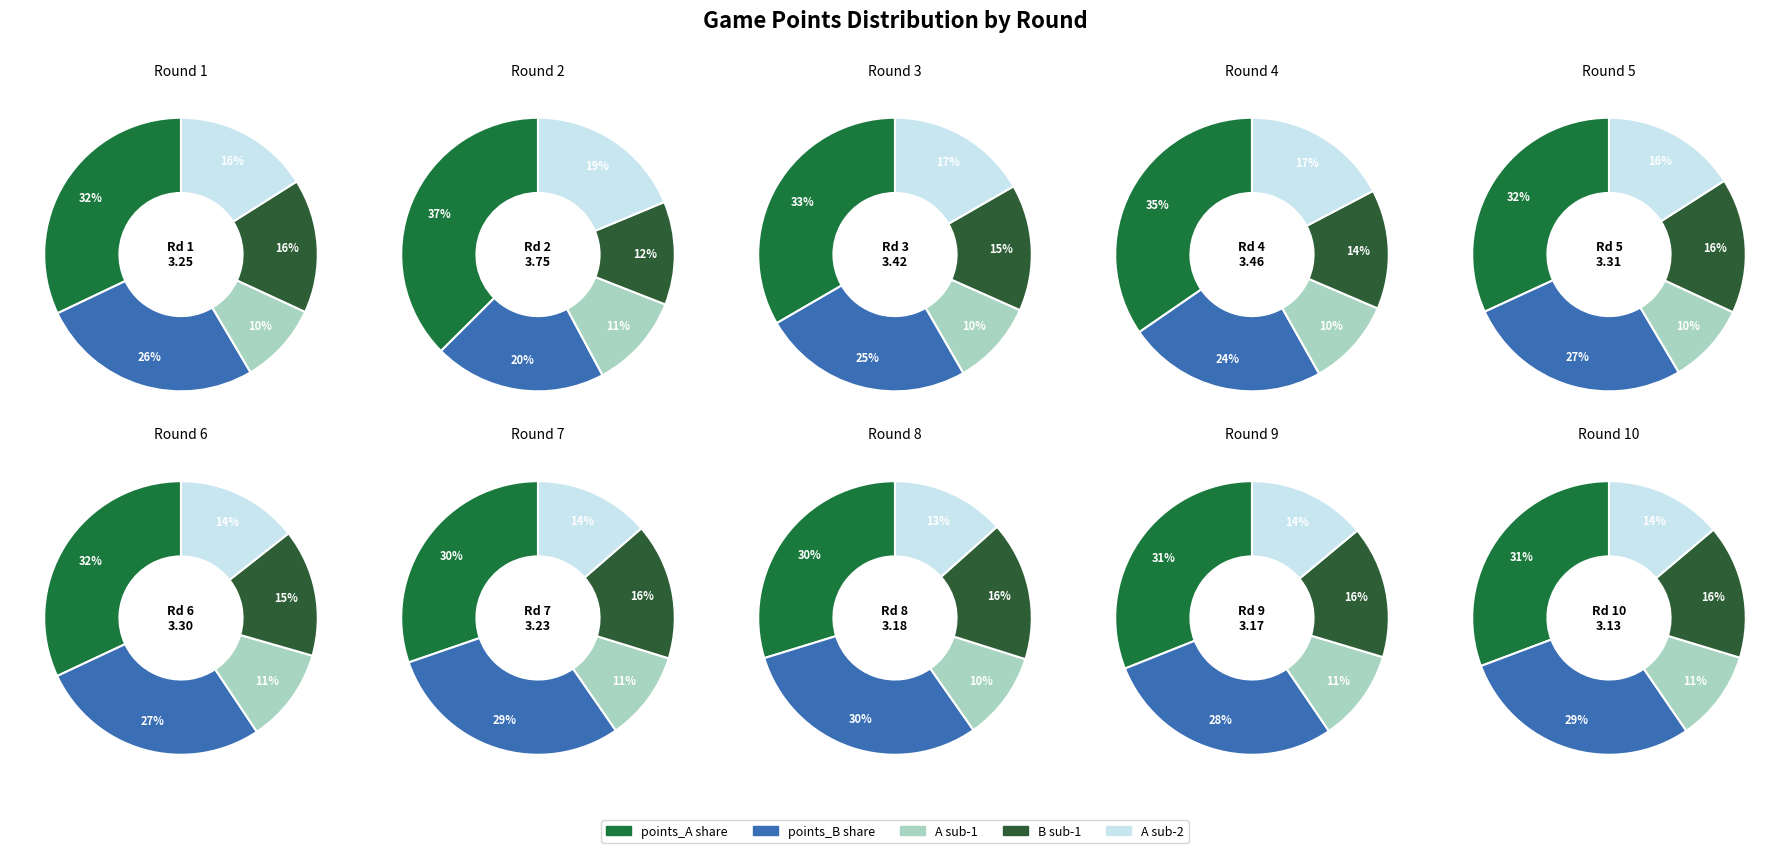

The Round 9 slice represents 2% of the pie. True or false?

False